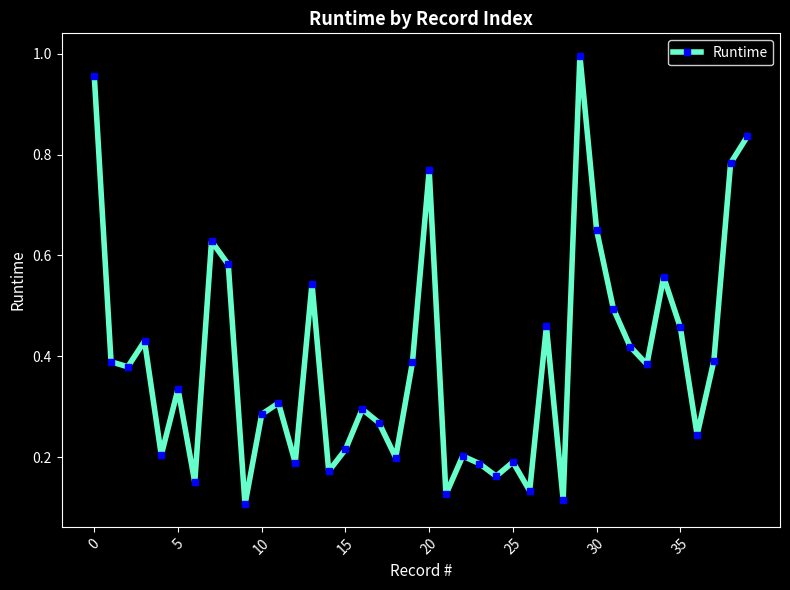

How many points are higher than both their immediate neighbors (excluding endpoints)?

12